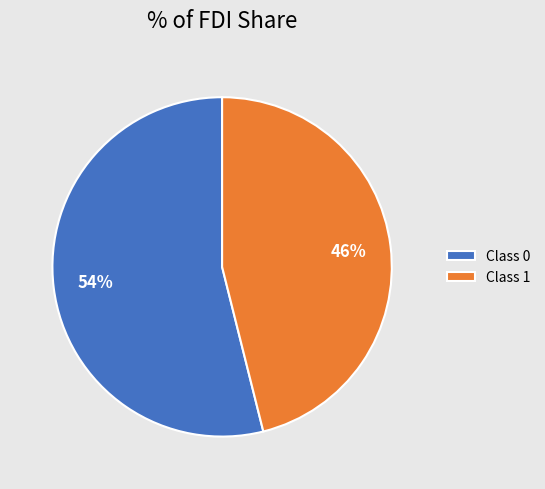

To the nearest percent, what portion does Class 0 represent?

54%